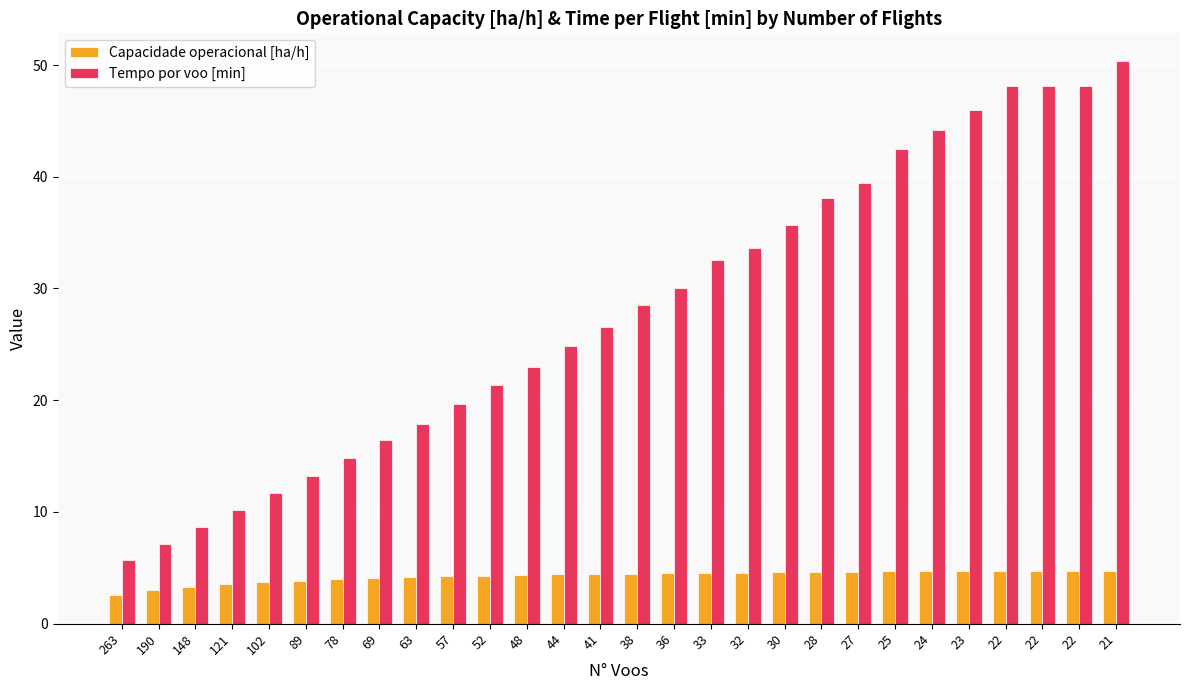

At which category is the sum across all series the highest?

21